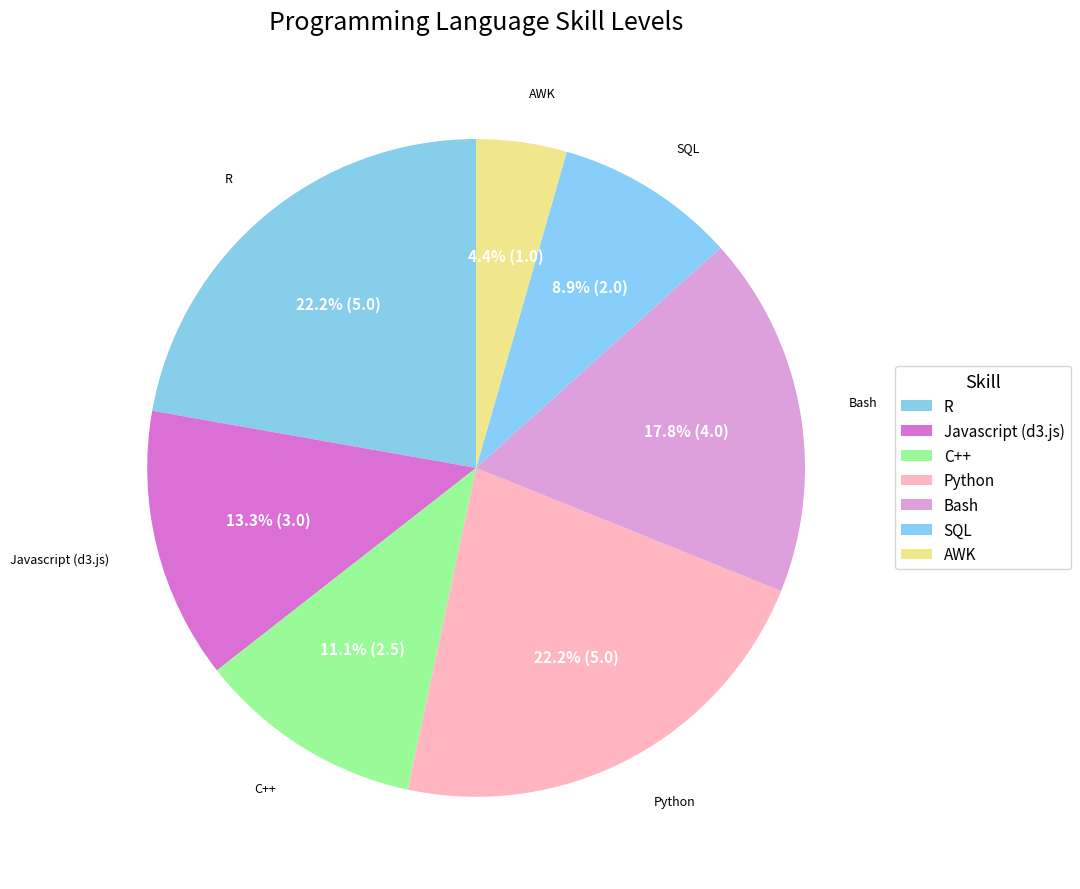

Is the sum of SQL and Bash greater than half?

No